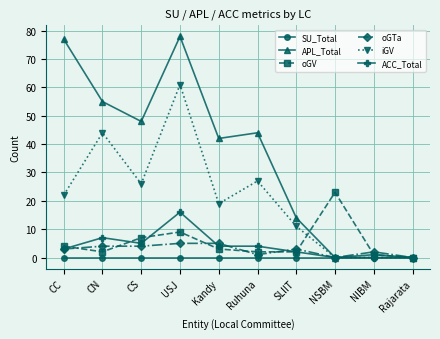

What is the label of the 1st point from the right?

Rajarata